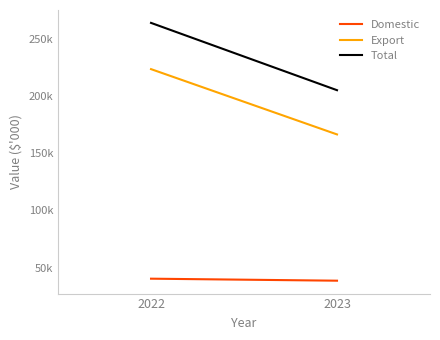

What are all the series names shown in the legend?

Domestic, Export, Total